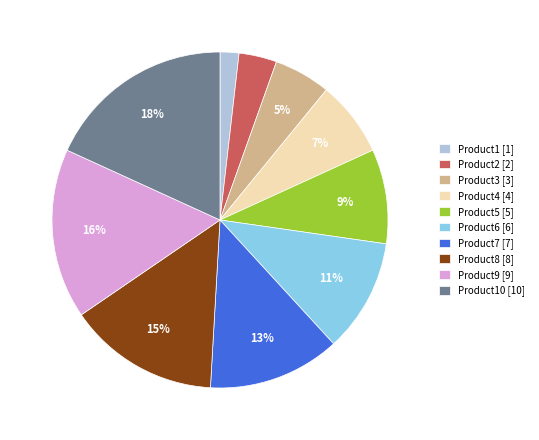

Rank the categories by value from highest to lowest.

Product10 [10], Product9 [9], Product8 [8], Product7 [7], Product6 [6], Product5 [5], Product4 [4], Product3 [3], Product2 [2], Product1 [1]